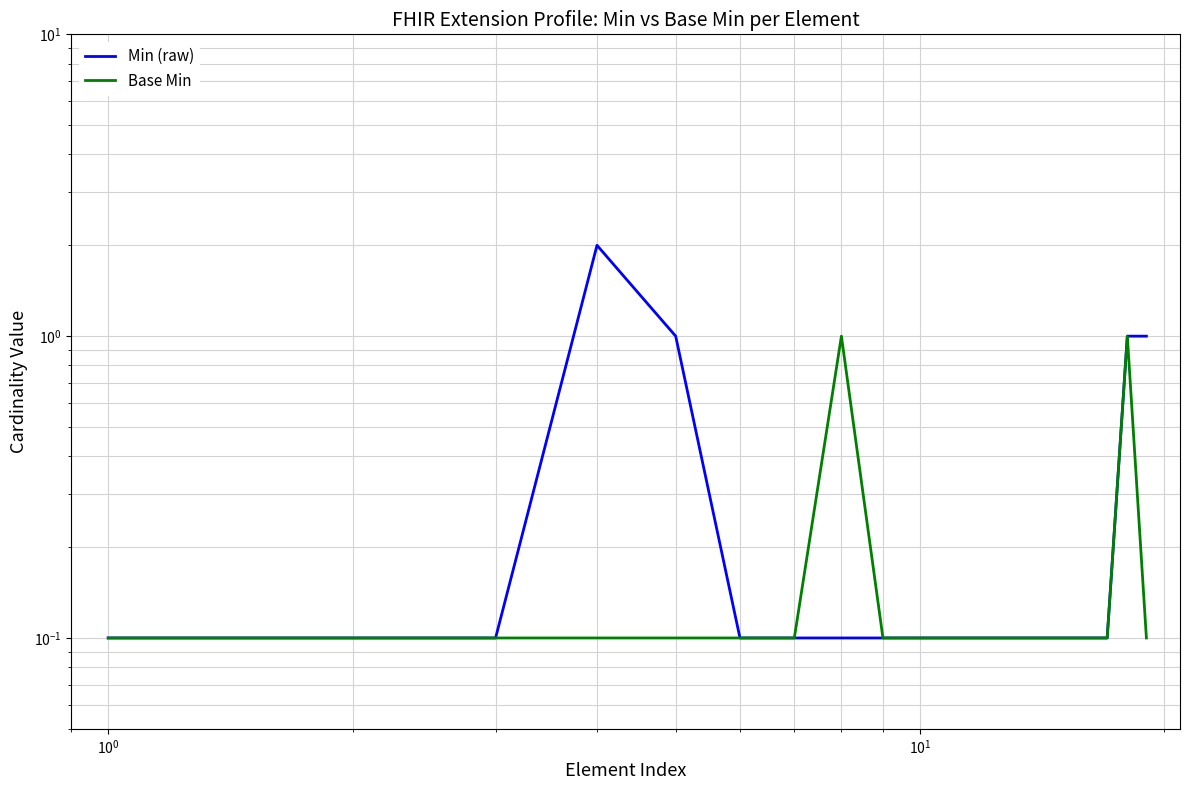

What are all the series names shown in the legend?

Min (raw), Base Min